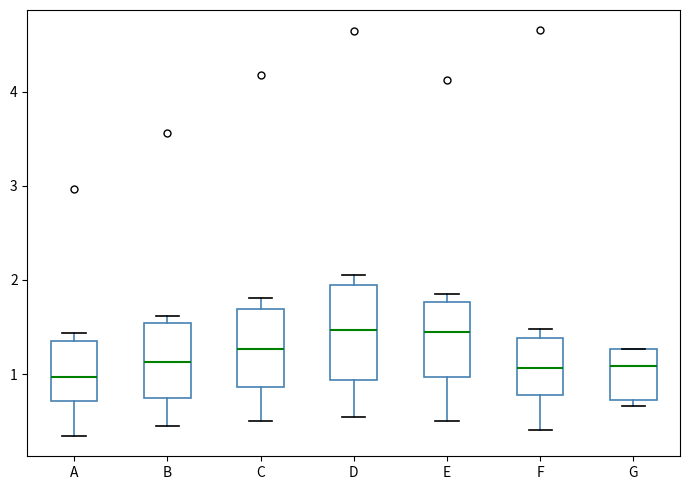

Reading left to right, read every box against the y-axis: the position of its median line, the range the box covers, and the ends of its whiskers. The values are not printed on the chart, so give them approximately, as read against the axis.

A: median 1.0, box 0.7 to 1.3, whiskers 0.3 to 1.4
B: median 1.1, box 0.7 to 1.5, whiskers 0.5 to 1.6
C: median 1.3, box 0.9 to 1.7, whiskers 0.5 to 1.8
D: median 1.5, box 0.9 to 1.9, whiskers 0.5 to 2.1
E: median 1.4, box 1.0 to 1.8, whiskers 0.5 to 1.9
F: median 1.1, box 0.8 to 1.4, whiskers 0.4 to 1.5
G: median 1.1, box 0.7 to 1.3, whiskers 0.7 (just below the box's lower edge) to 1.3